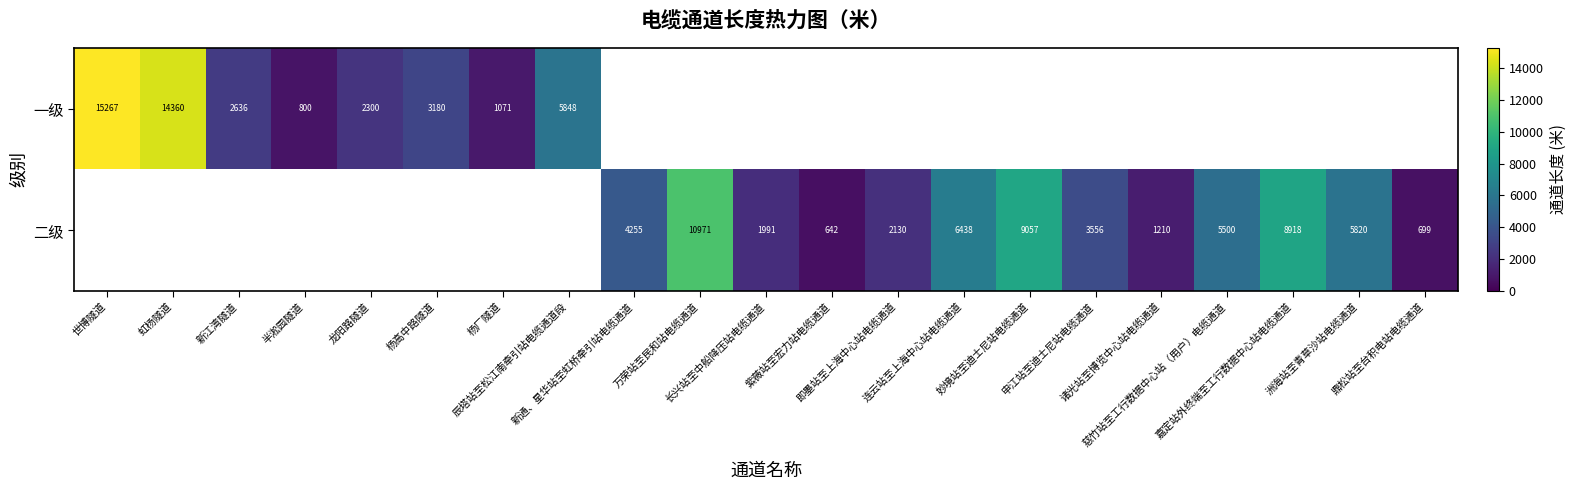

Which label corresponds to the smallest value in the chart?

紫薇站至宏力站电缆通道